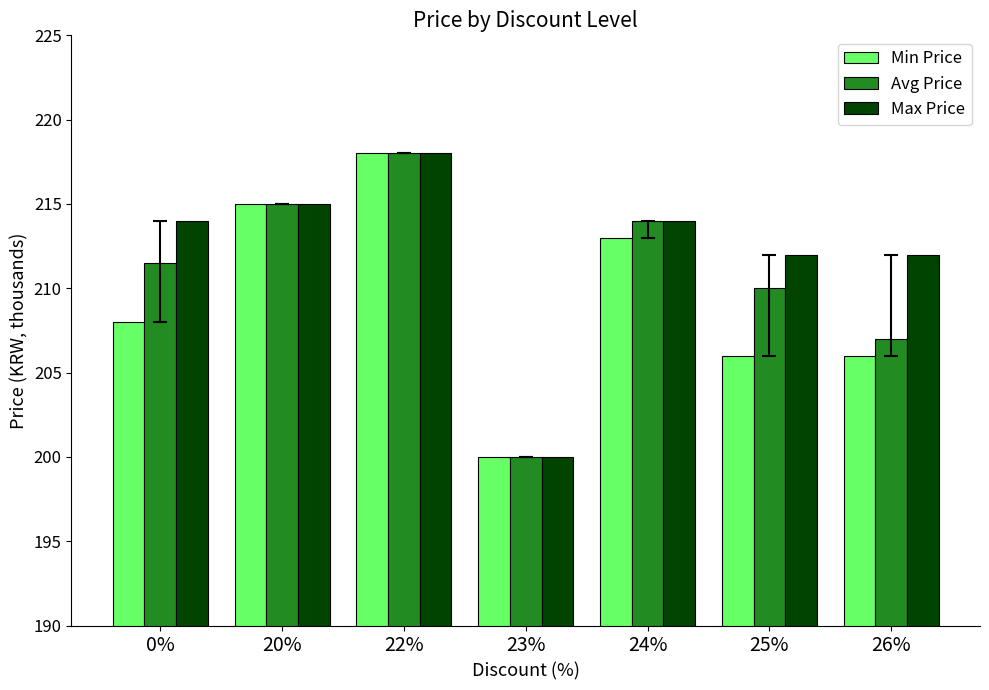

What is the average value of the Avg Price series?

210.8